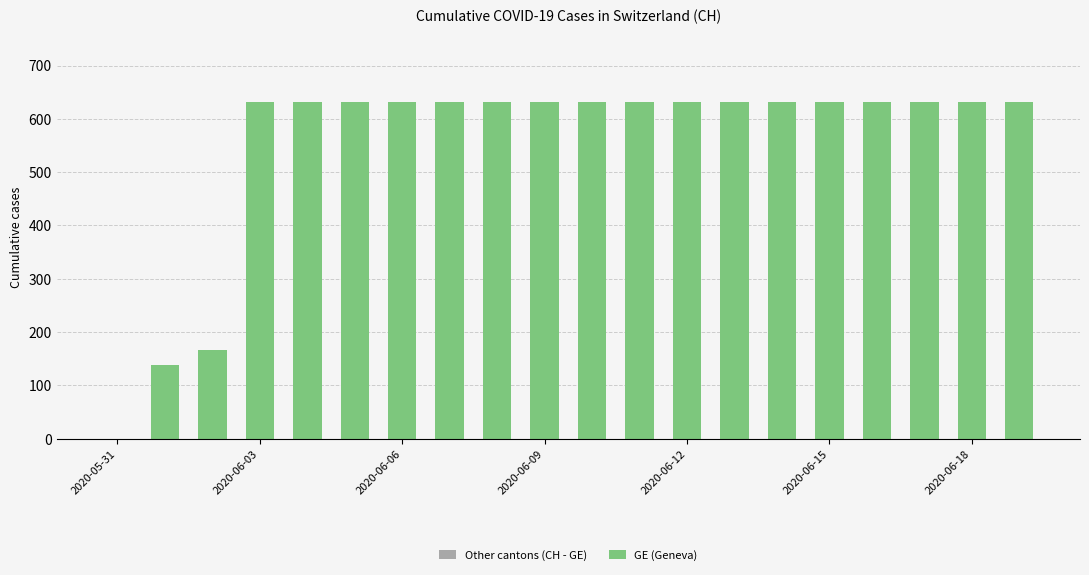

What is the greatest value displayed?

631